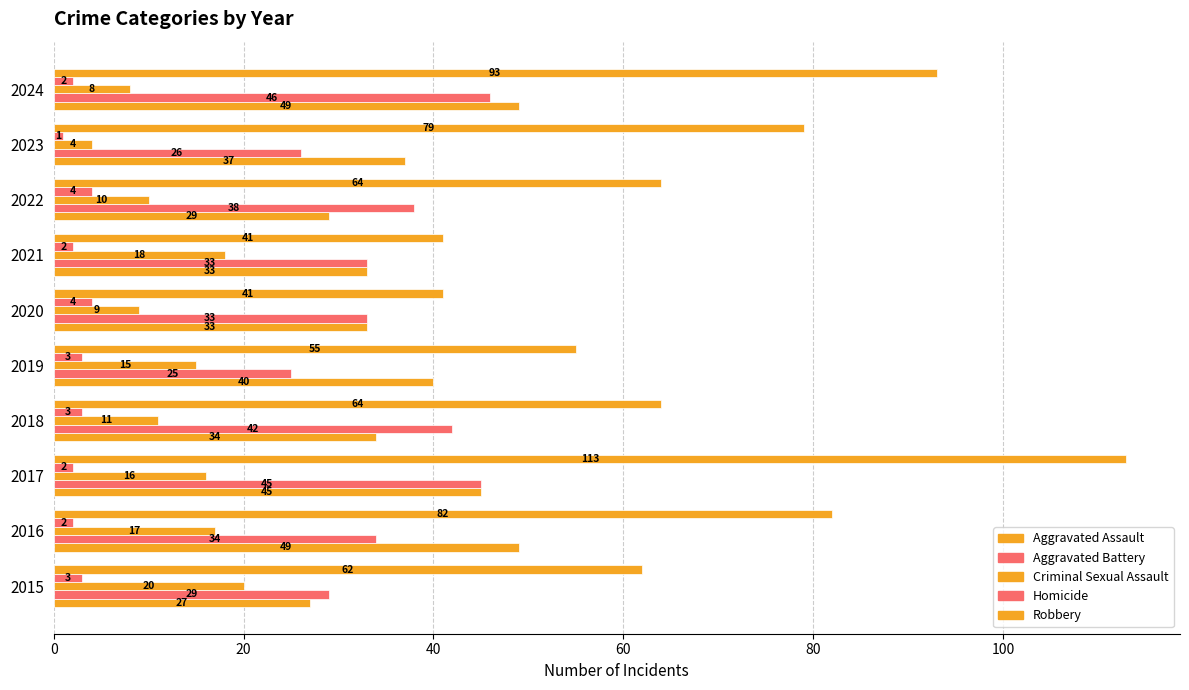

What is the highest value of the Criminal Sexual Assault series?

20